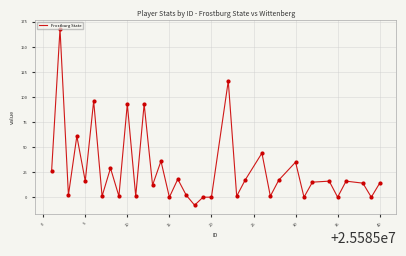

What is the smallest value displayed?

-8